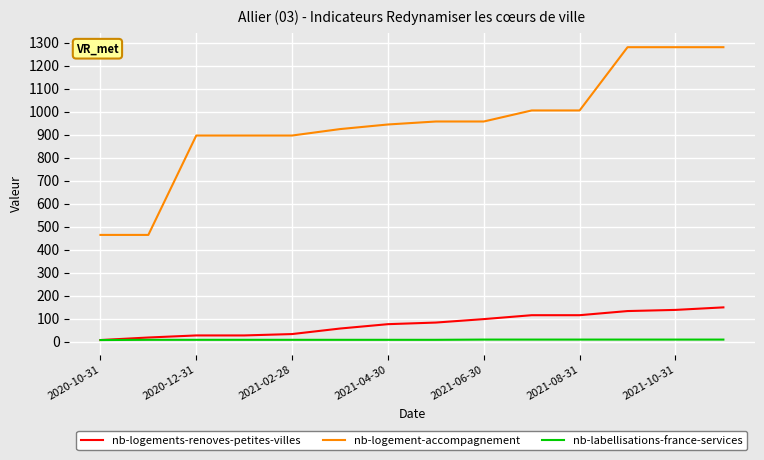

List the series in order of their peak value, lowest first.

nb-labellisations-france-services, nb-logements-renoves-petites-villes, nb-logement-accompagnement